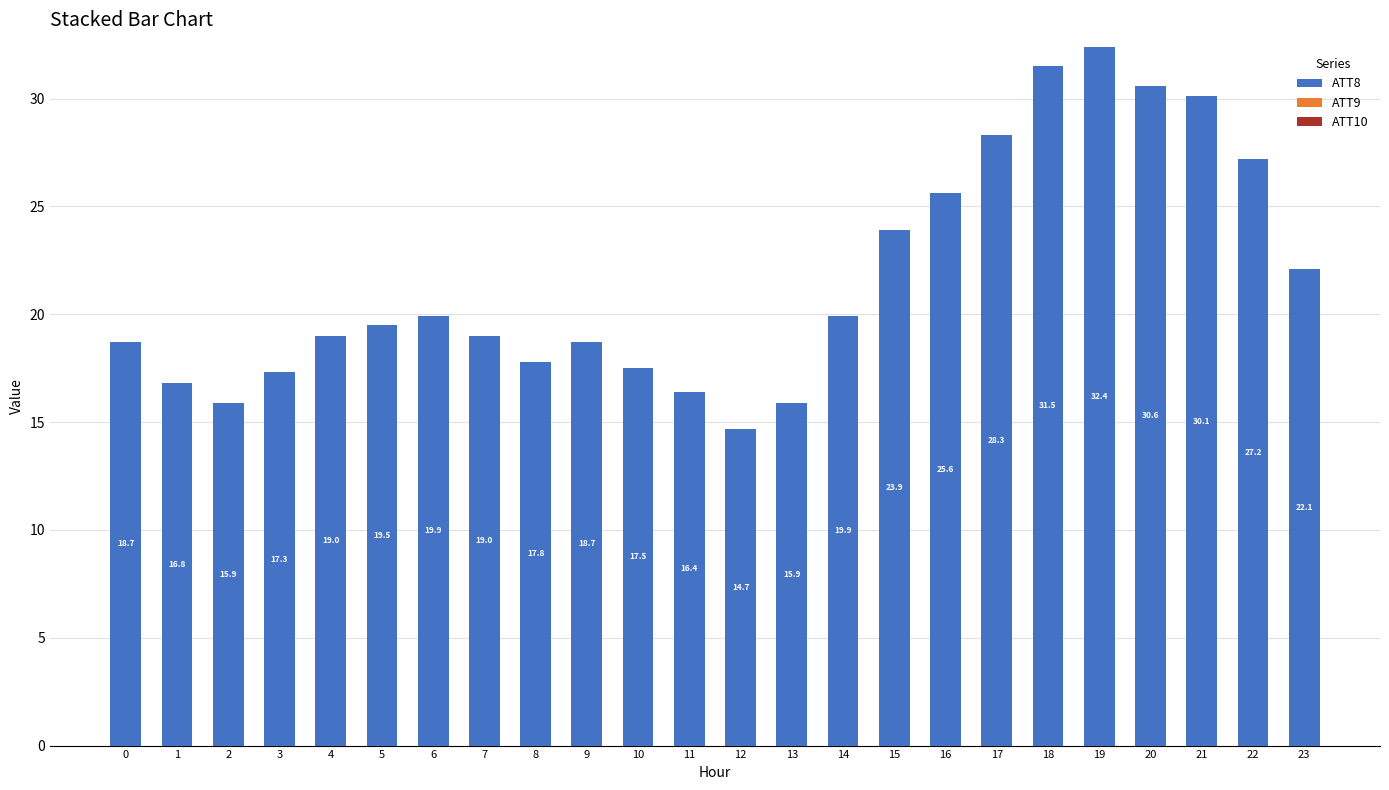

The value at 8 is 17.8. True or false?

True